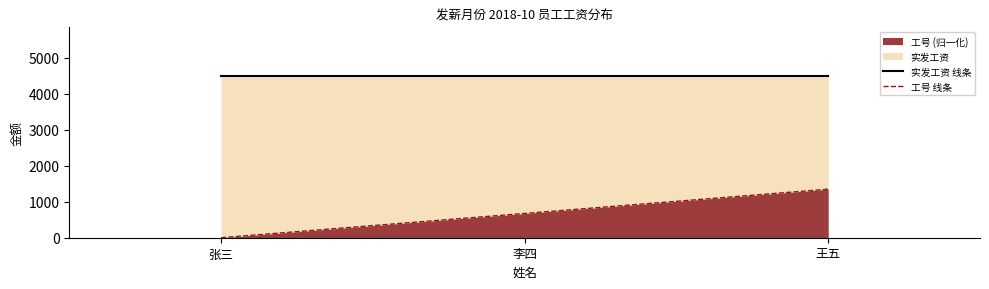

True or false: 工号 线条 has a value of 1350 at 王五.

True